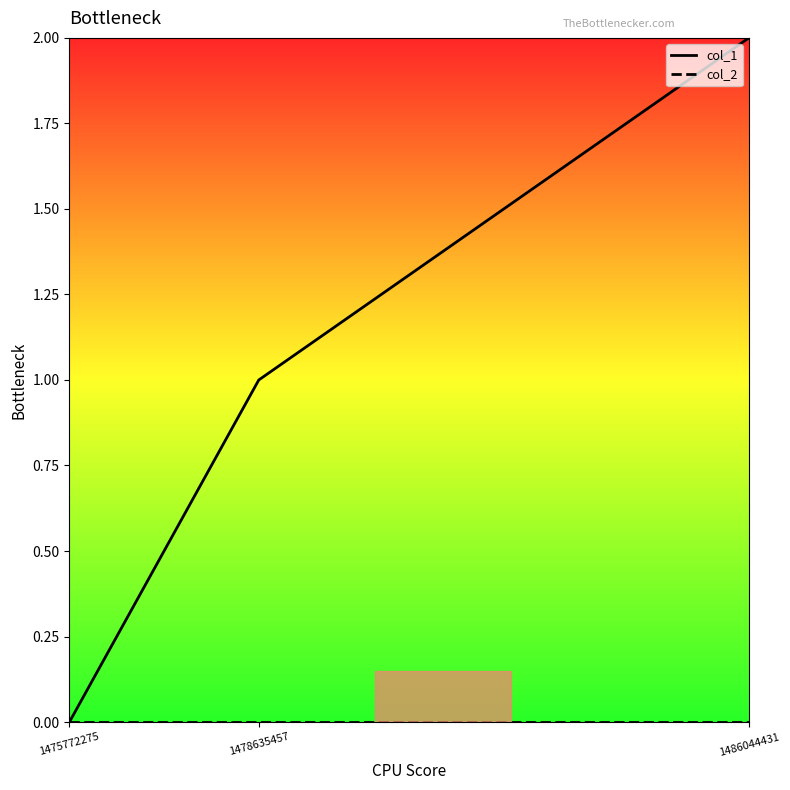

What is the maximum value shown in the chart?

2